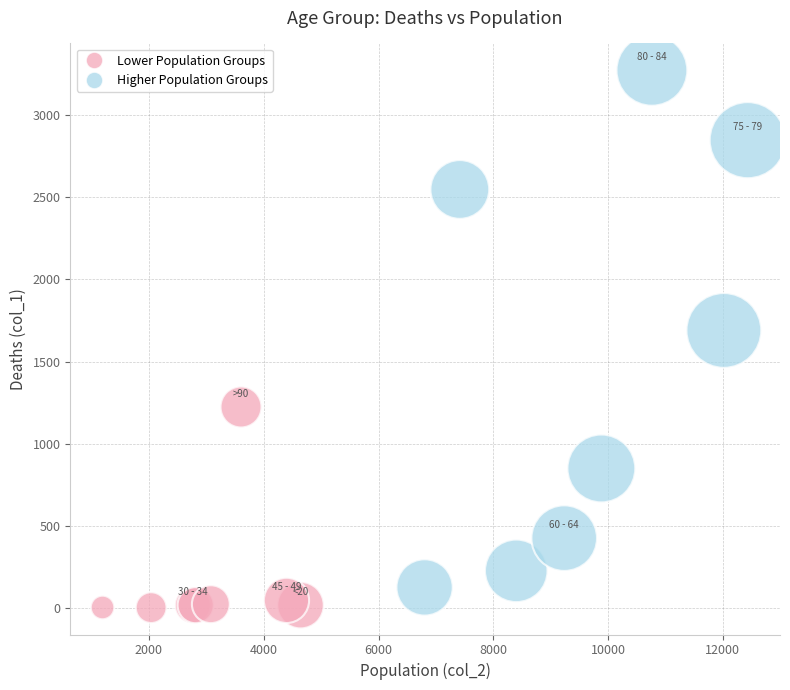

What Y value in the scatter plot is closest to 1638?

1690